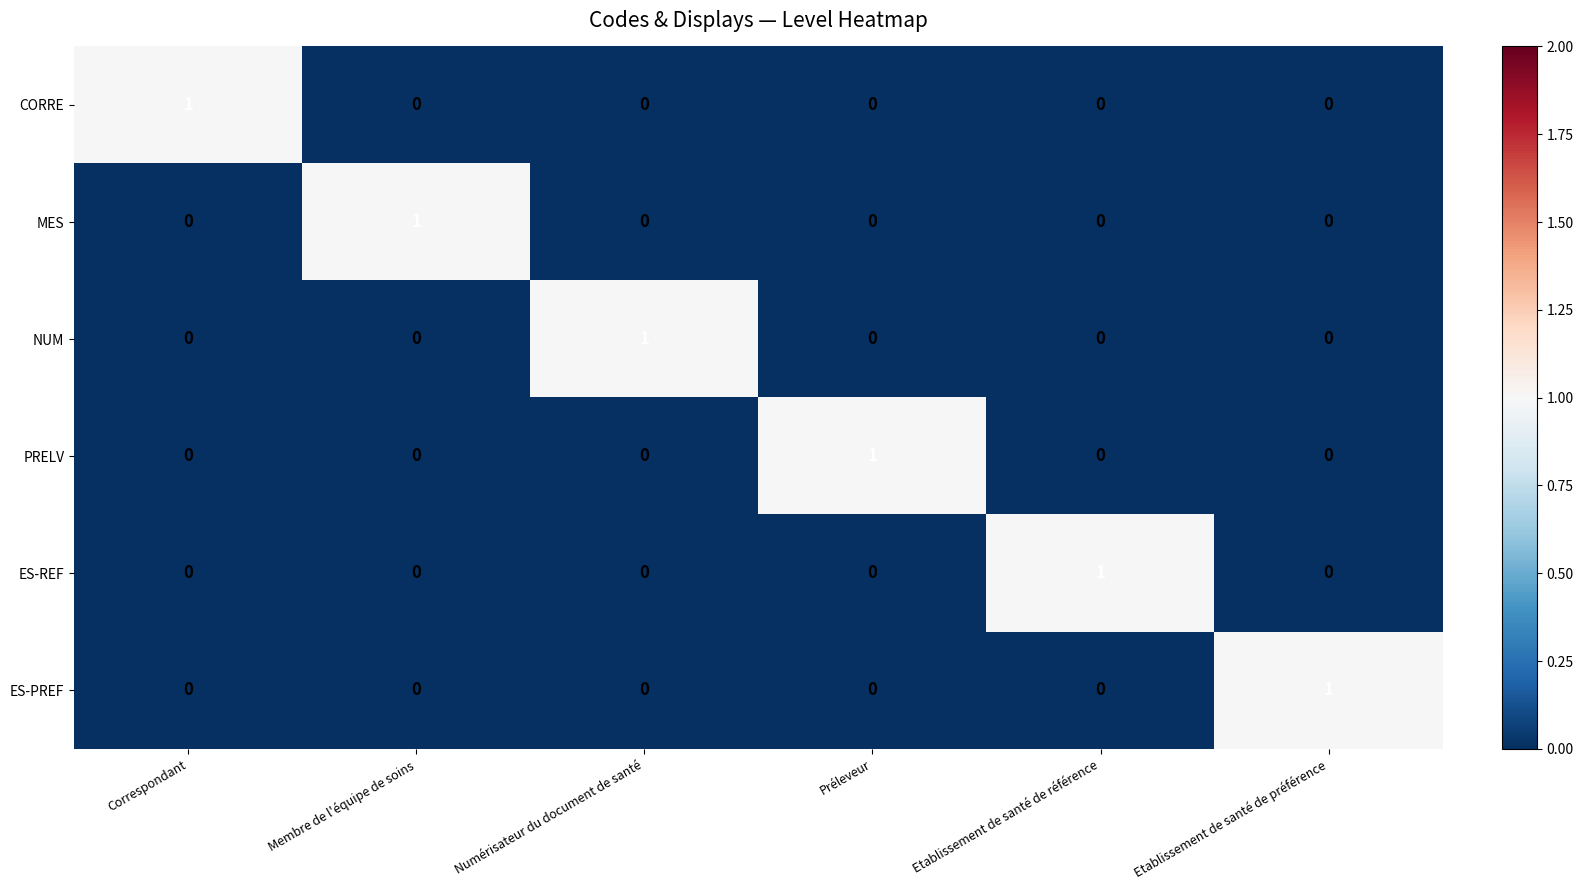

How many NUM values are between 0 and 1?

6